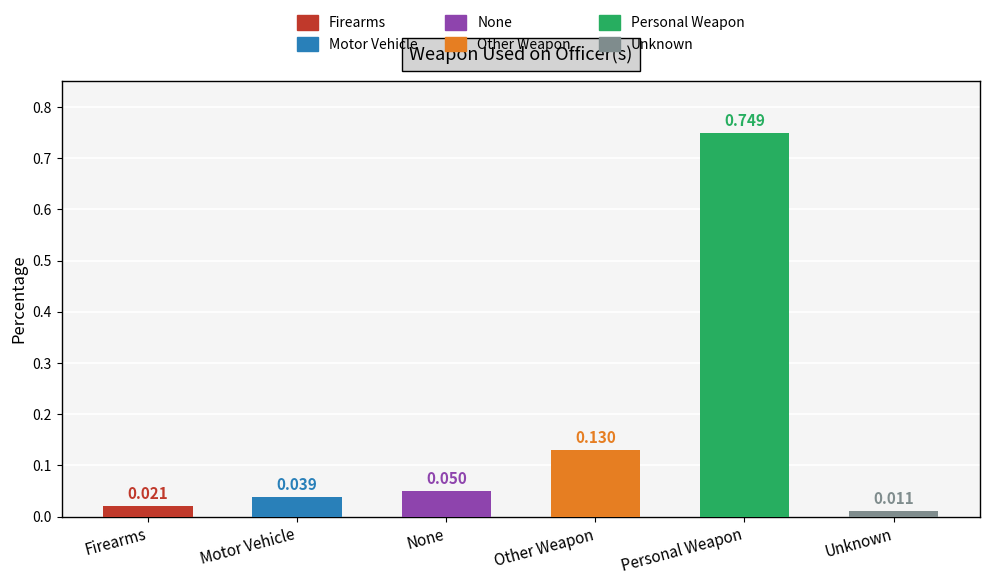

Does the chart contain any negative values?

No